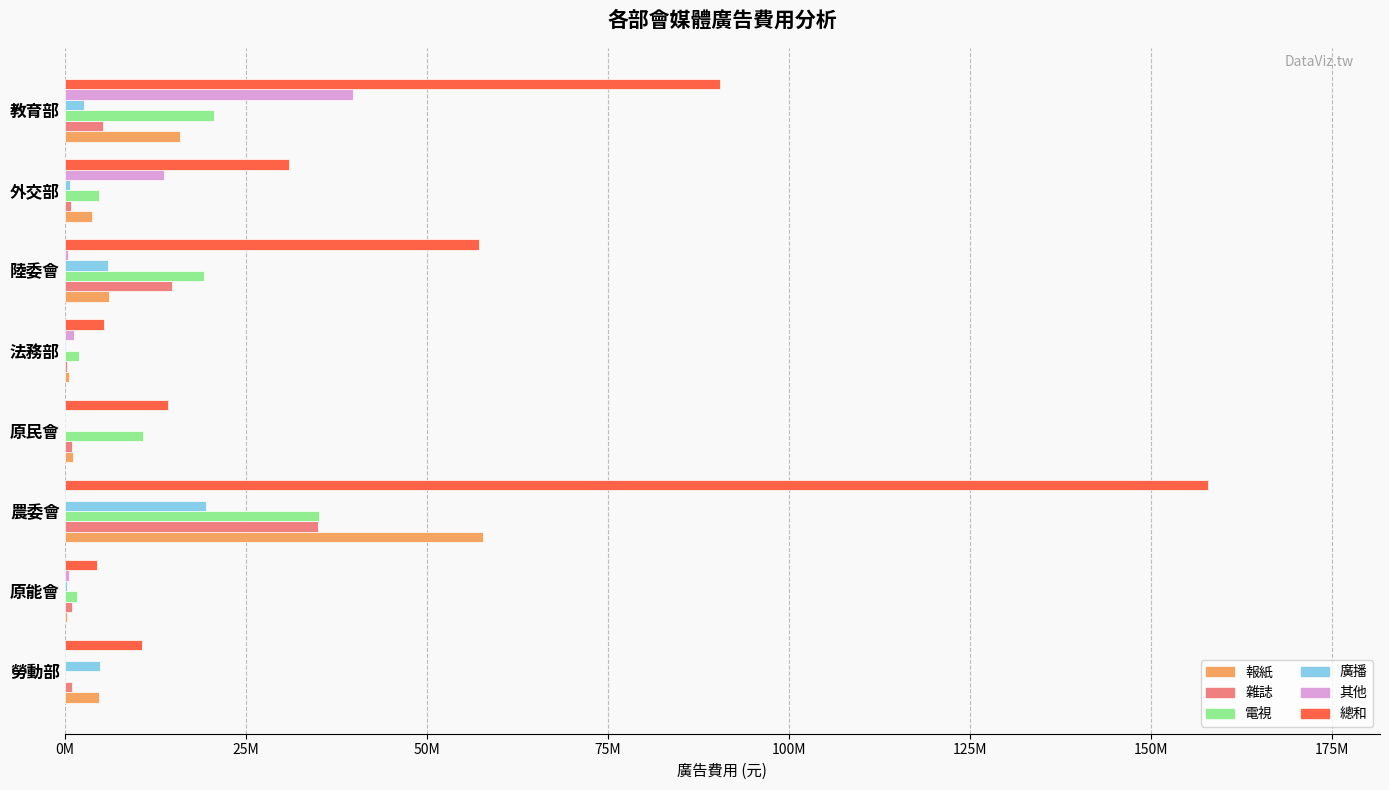

What is the difference between the maximum and minimum values in the 總和 series?

153525550